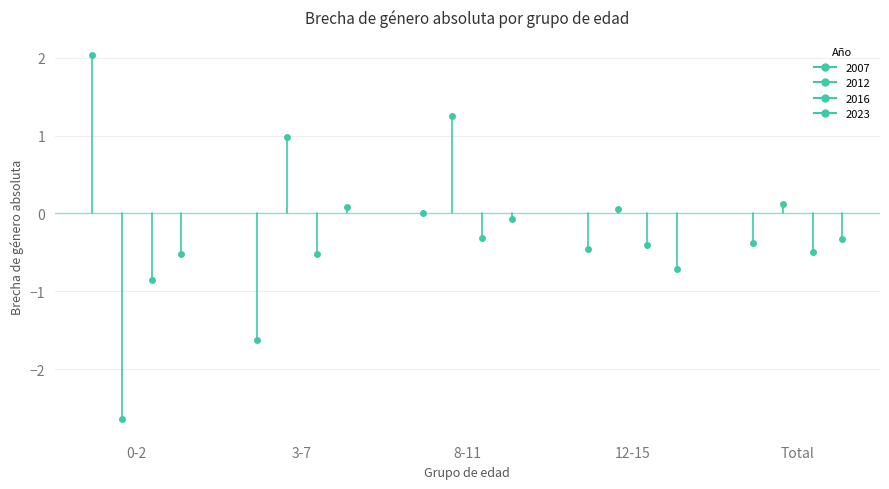

Reading right to left, transcribe all the data shown in this chart.

2007: Total=-0.4	12-15=-0.5	8-11=0.0	3-7=-1.6	0-2=2.0
2012: Total=0.1	12-15=0.1	8-11=1.2	3-7=1.0	0-2=-2.6
2016: Total=-0.5	12-15=-0.4	8-11=-0.3	3-7=-0.5	0-2=-0.9
2023: Total=-0.3	12-15=-0.7	8-11=-0.1	3-7=0.1	0-2=-0.5